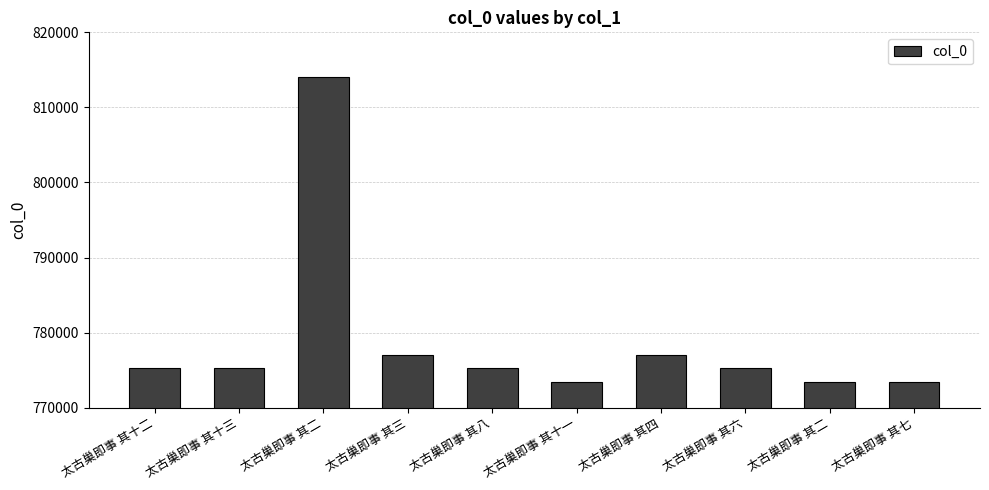

What is the smallest value displayed?

773371